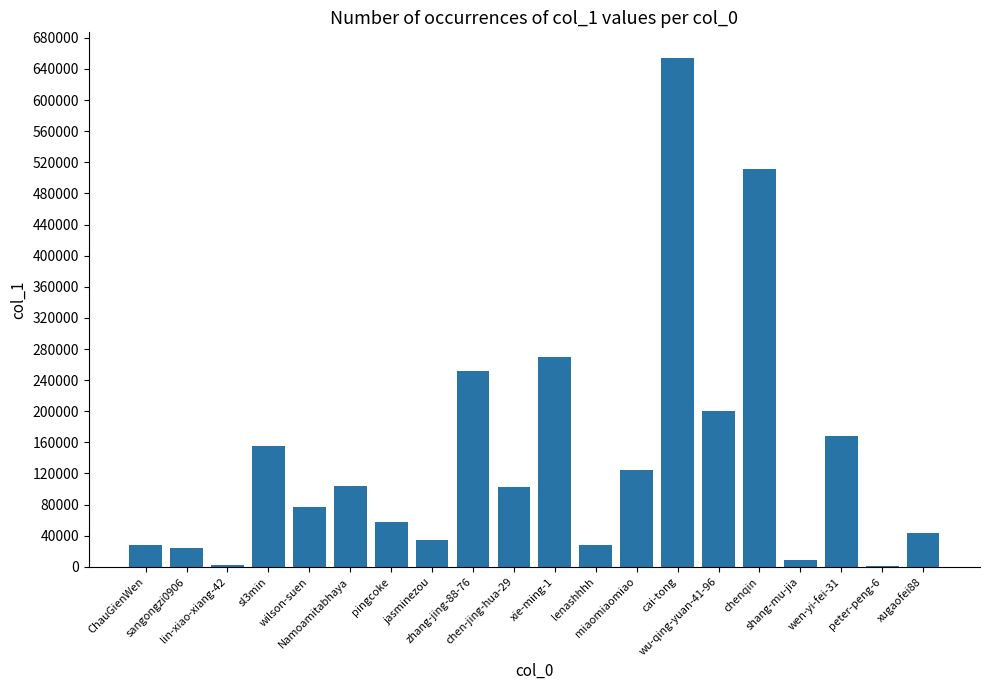

What is the maximum value shown in the chart?

654344